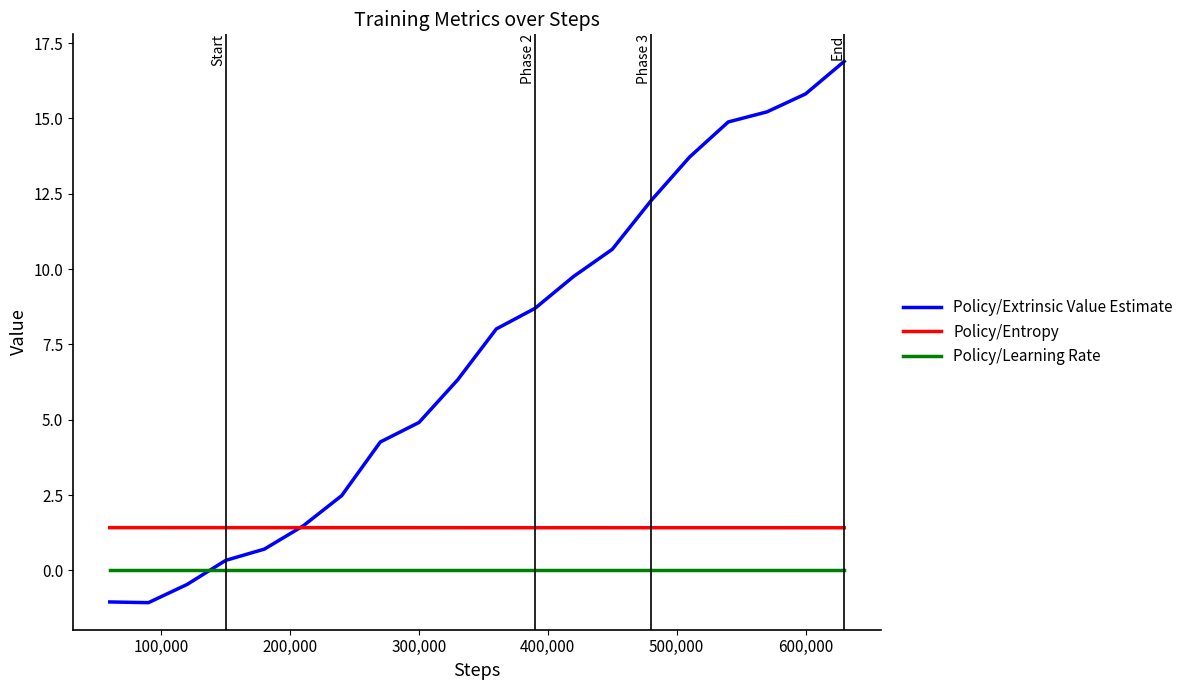

Which series has the widest spread of values?

Policy/Extrinsic Value Estimate